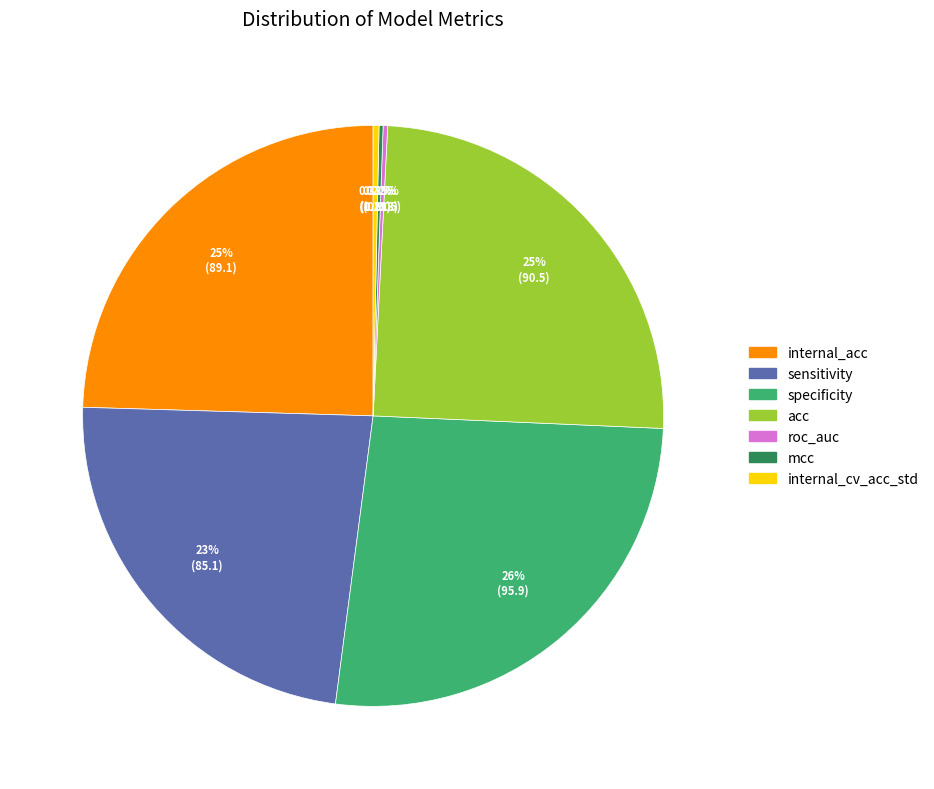

True or false: specificity accounts for 26% of the total.

True